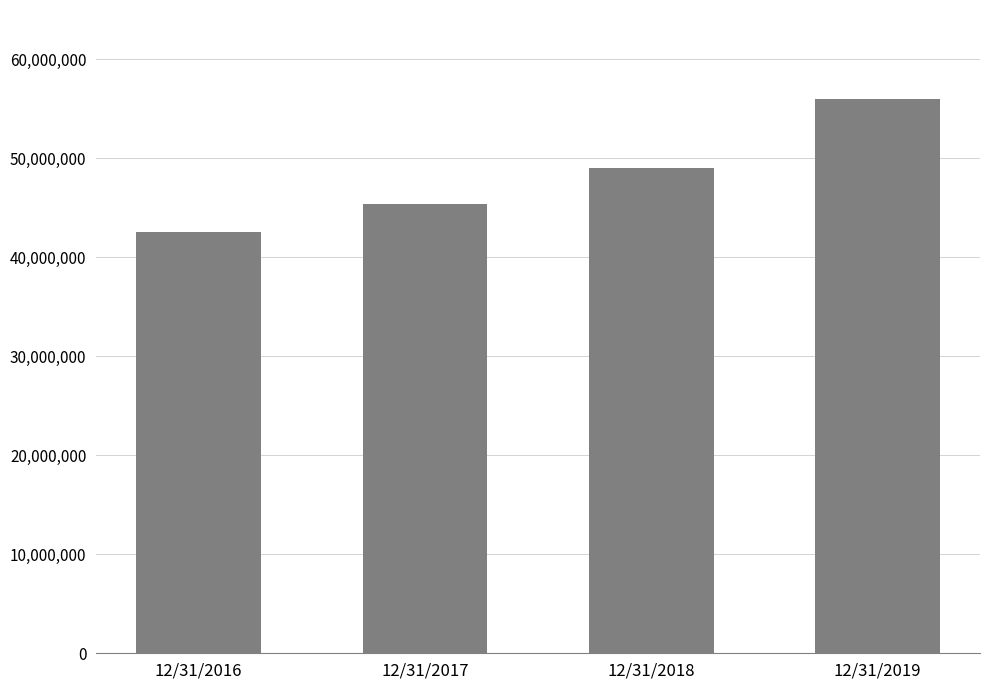

What is the maximum value shown in the chart?

55999463